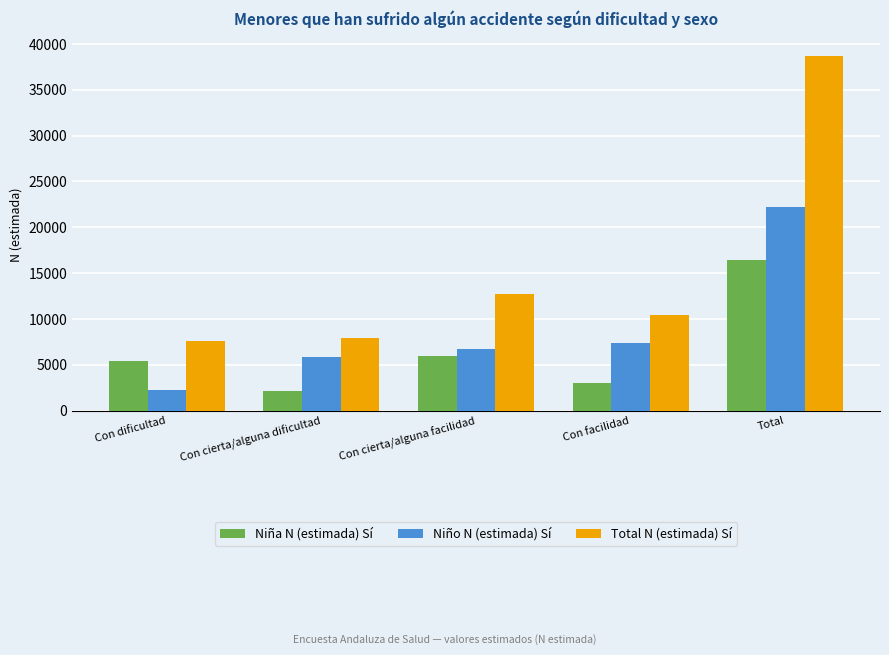

What is the value of the Total N (estimada) Sí bar at the 4th from the left?

10388